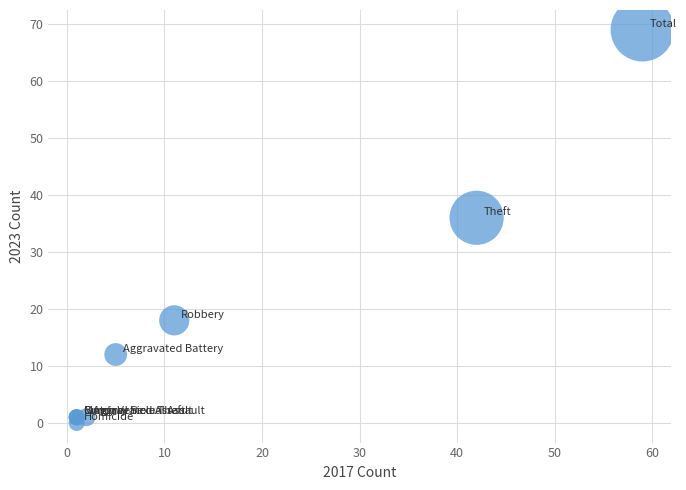

What Y value in the scatter plot is closest to 34?

36